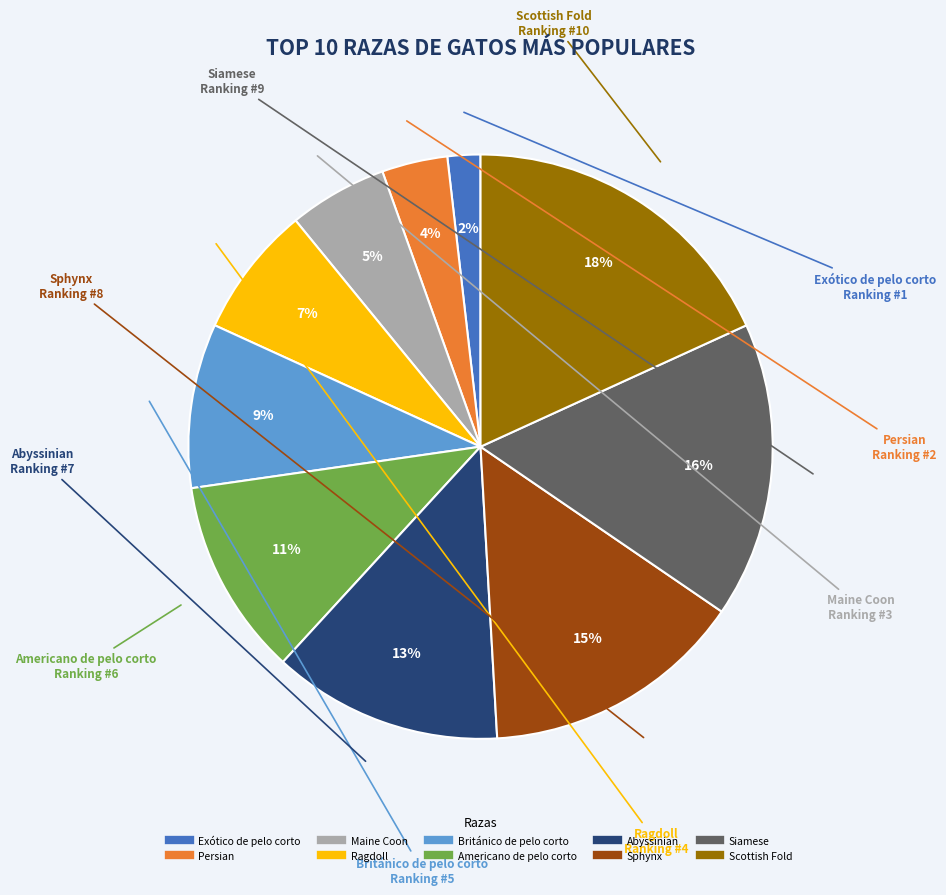

To the nearest percent, what is the average slice percentage?

10%